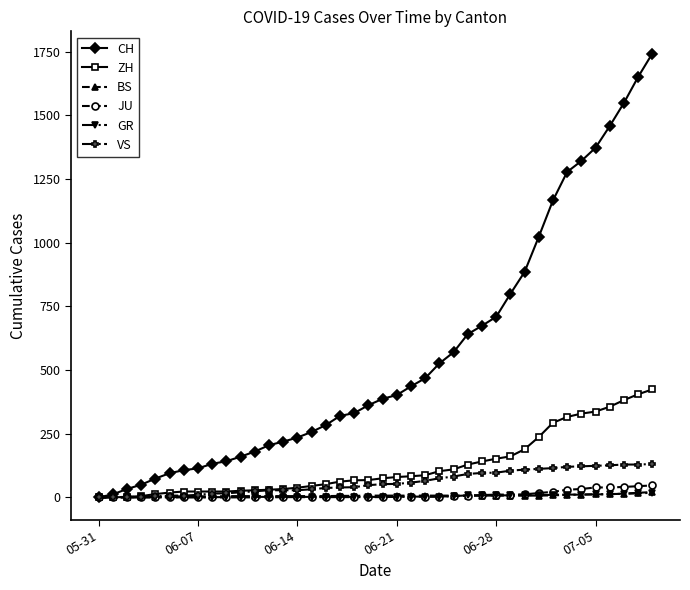

What is the label of the 14th point from the right?

26